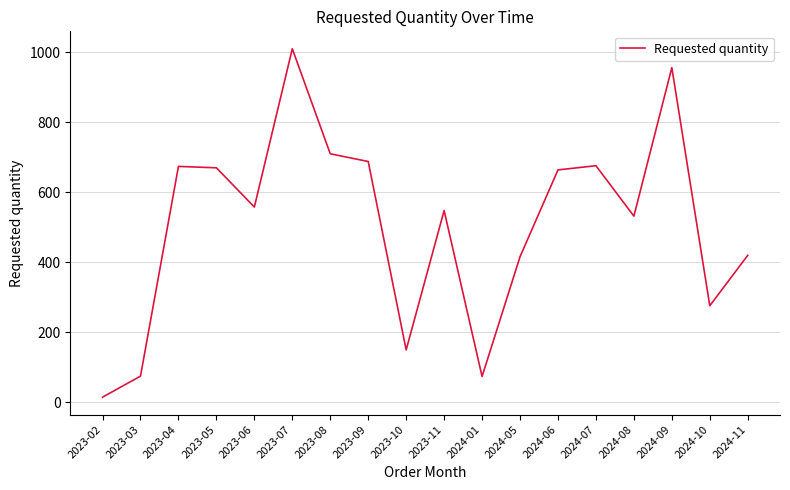

Read the value at 2023-03, to the nearest 10.

80